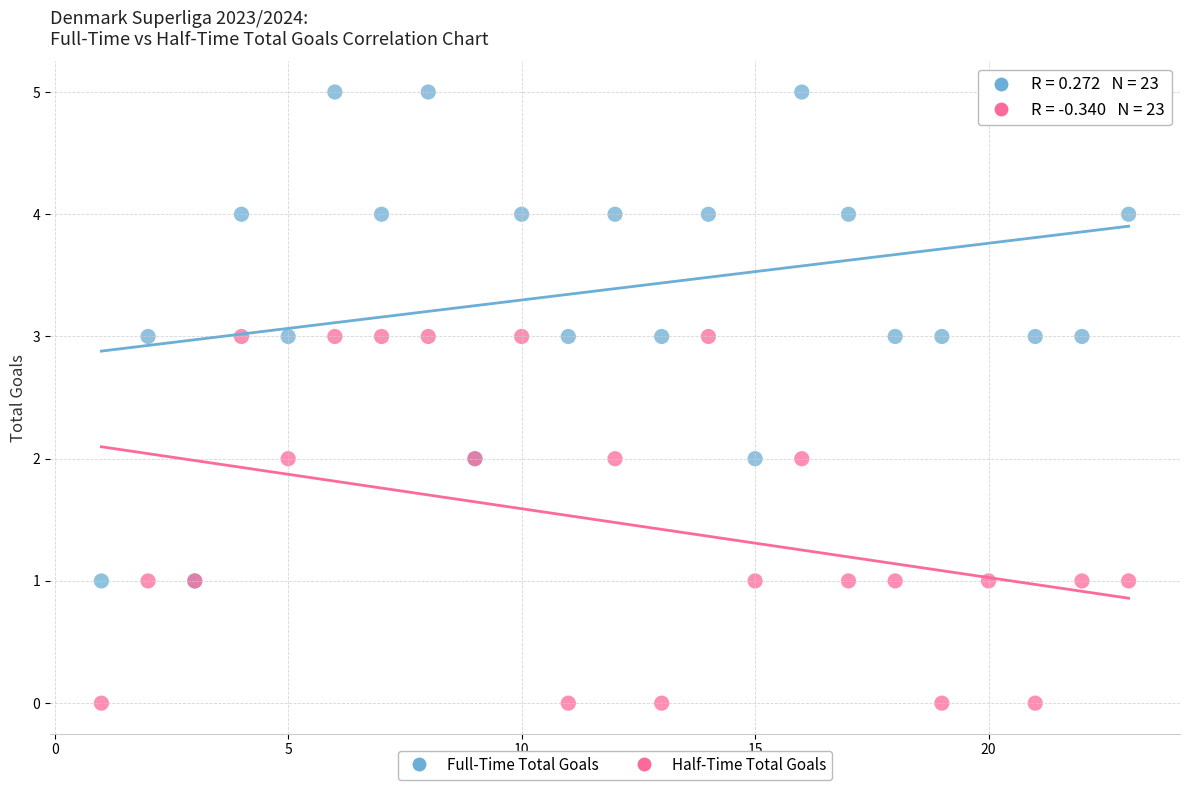

Which series has the largest Y range (max minus min)?

Full-Time Total Goals